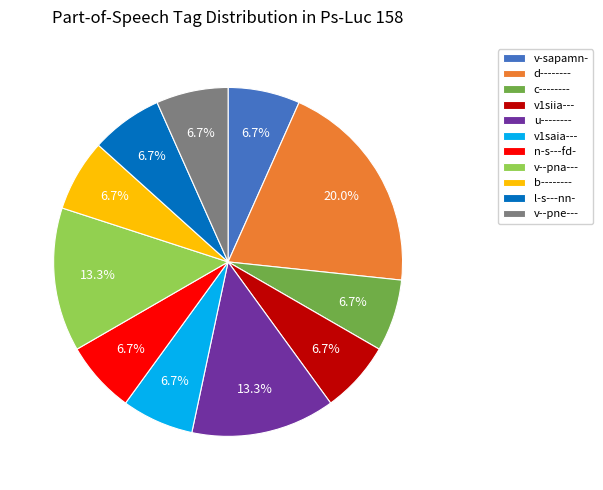

To the nearest percent, what is the average slice percentage?

9%